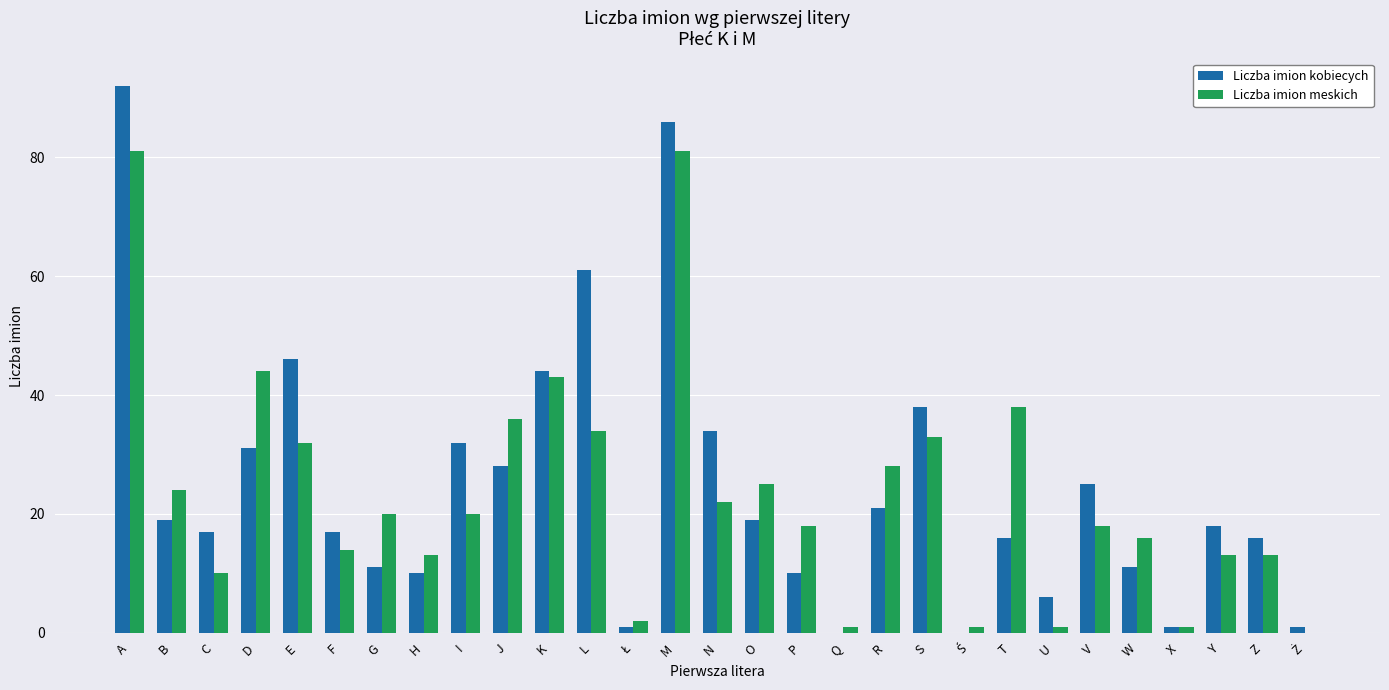

Which category has the highest value across all series?

A